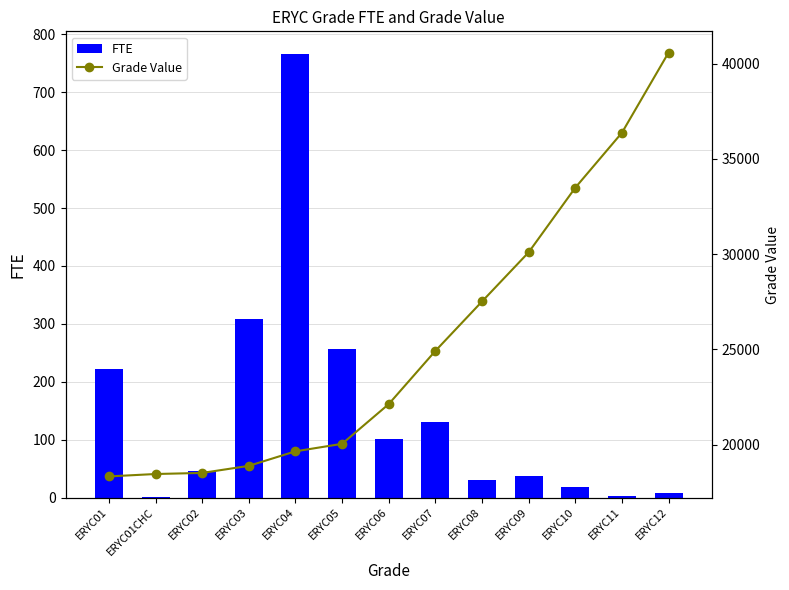

Rank the categories by FTE value from highest to lowest.

ERYC04, ERYC03, ERYC05, ERYC01, ERYC07, ERYC06, ERYC02, ERYC09, ERYC08, ERYC10, ERYC12, ERYC11, ERYC01CHC